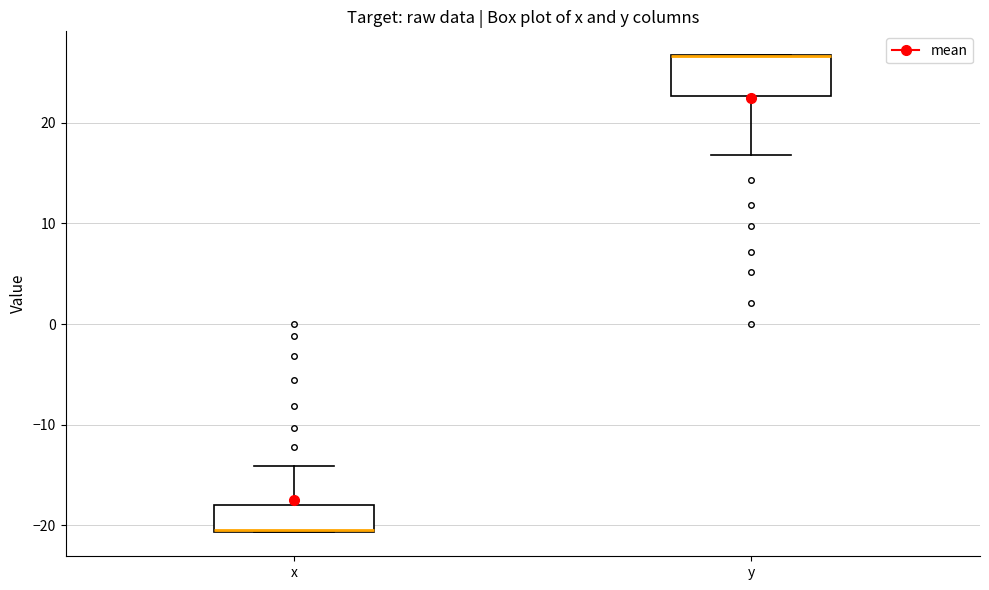

Reading left to right, read every box against the y-axis: the position of its median line, the range the box covers, and the ends of its whiskers. The values are not printed on the chart, so give them approximately, as read against the axis.

x: median -20 (drawn on the box's lower edge), box -21 to -18, whiskers -21 to -14
y: median 27 (drawn on the box's upper edge), box 23 to 27, whiskers 17 to 27